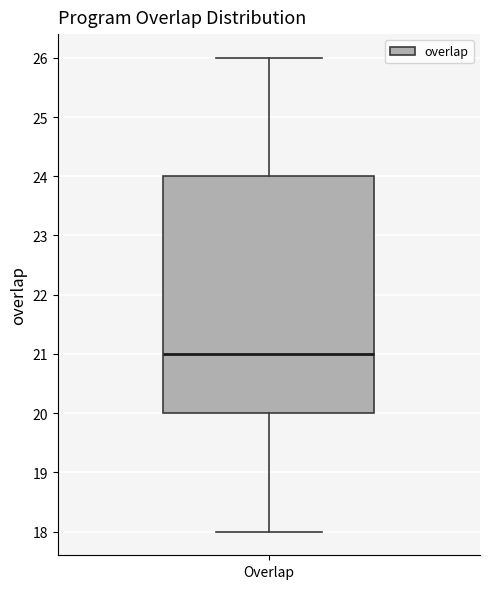

Read this box plot against the y-axis: the position of the median line, the range covered by the box, and the ends of both whiskers. The values are not printed on the chart, so give them approximately, as read against the axis.

median 21, box 20 to 24, whiskers 18 to 26